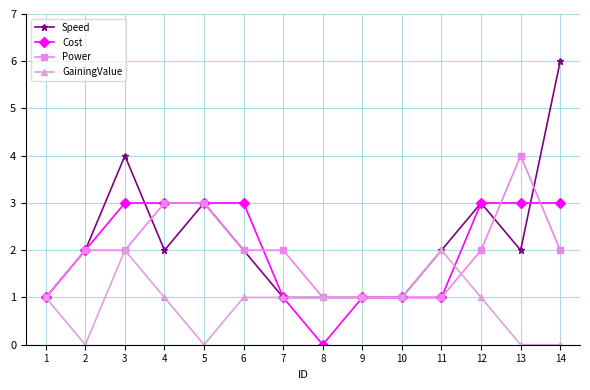

Which series has the largest range (max minus min)?

Speed